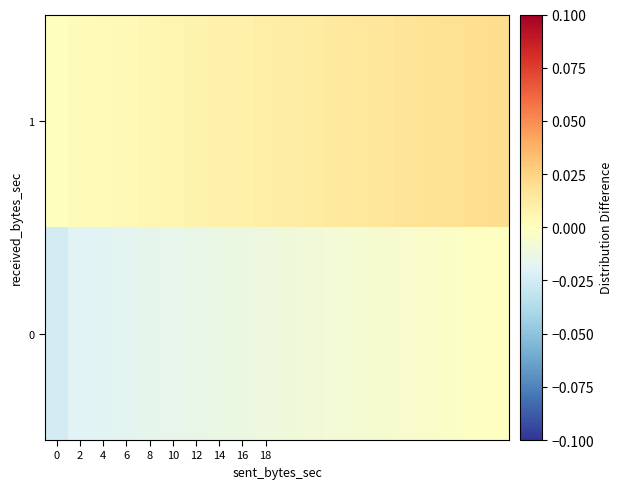

List the series in order of their overall mean, lowest first.

0, 1